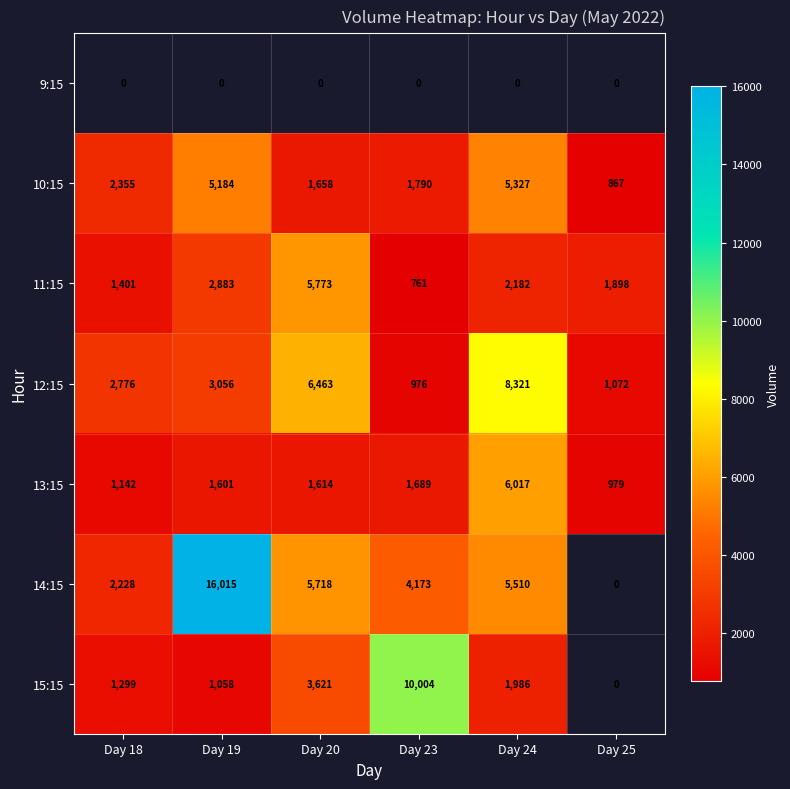

Which label corresponds to the smallest value in the chart?

Day 23